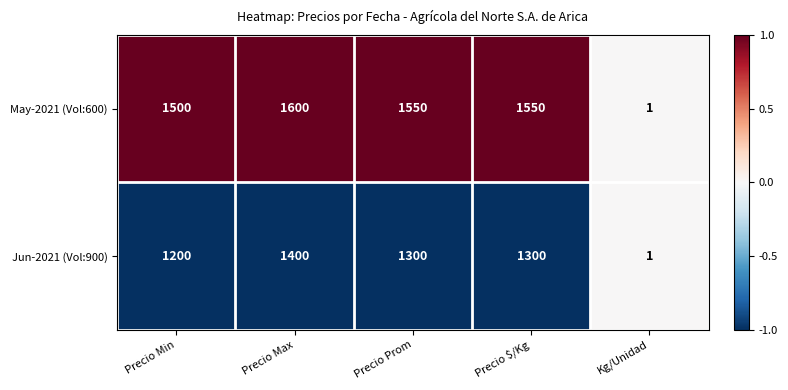

Which category has the highest value in the Jun-2021 (Vol:900) series?

Precio Max